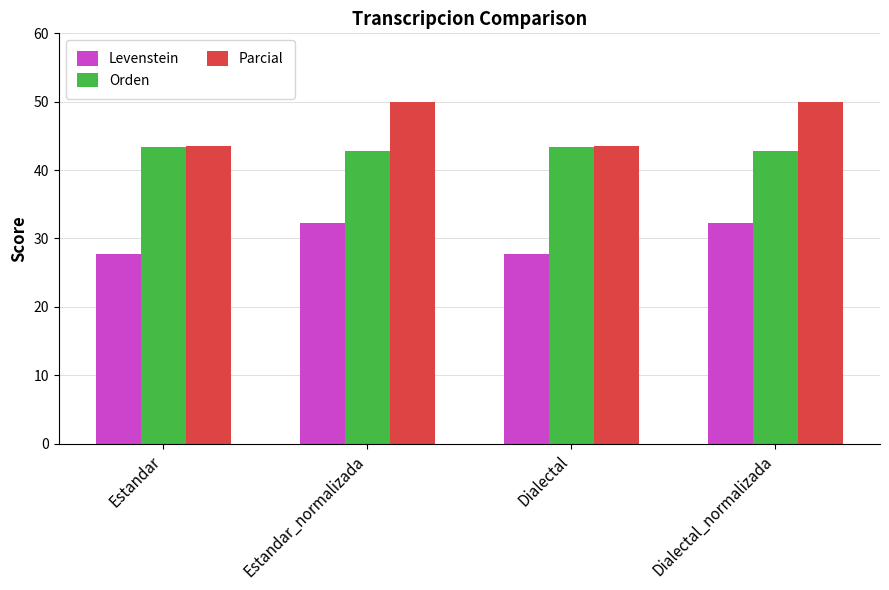

What is the value of the Levenstein bar at the 2nd from the left?

32.3